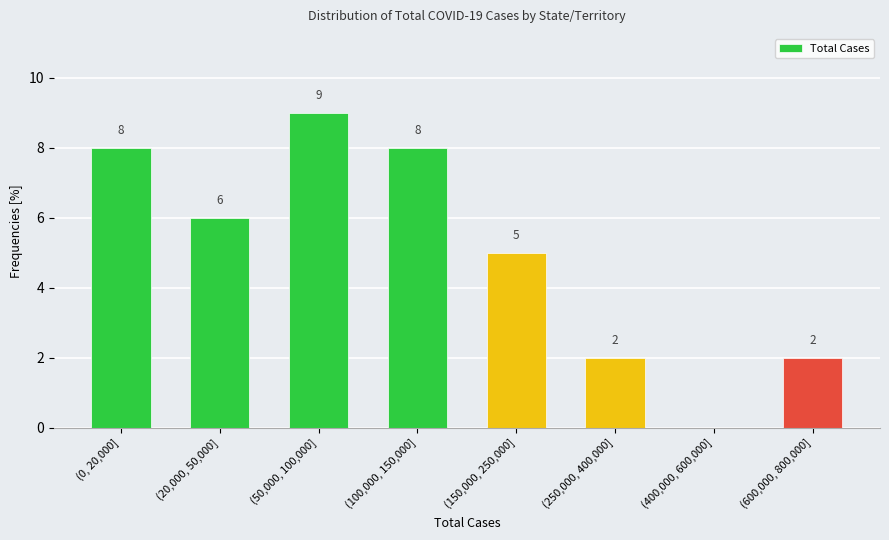

Reading left to right, list all the values displayed in this chart.

(0, 20,000]=8	(20,000, 50,000]=6	(50,000, 100,000]=9	(100,000, 150,000]=8	(150,000, 250,000]=5	(250,000, 400,000]=2	(400,000, 600,000]=0	(600,000, 800,000]=2